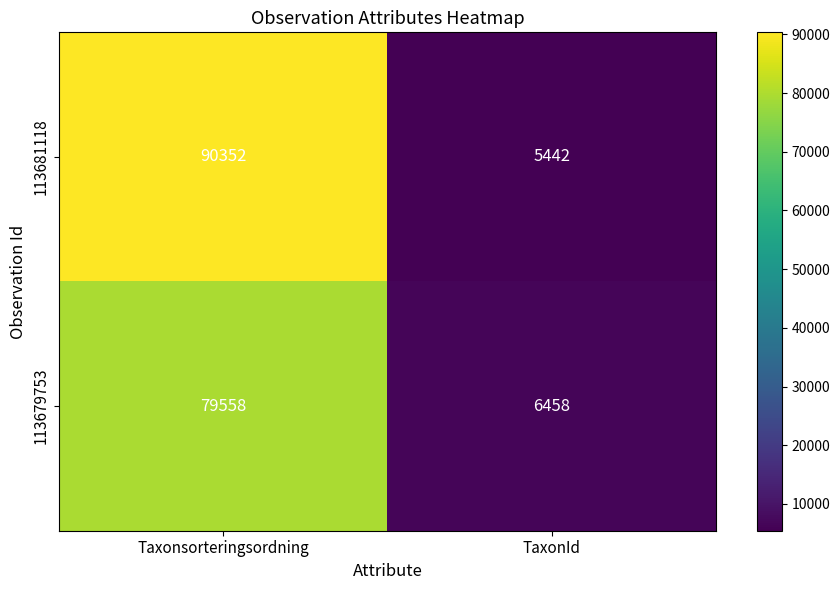

What value does the 113679753 series have at TaxonId, to the nearest 100?

6500